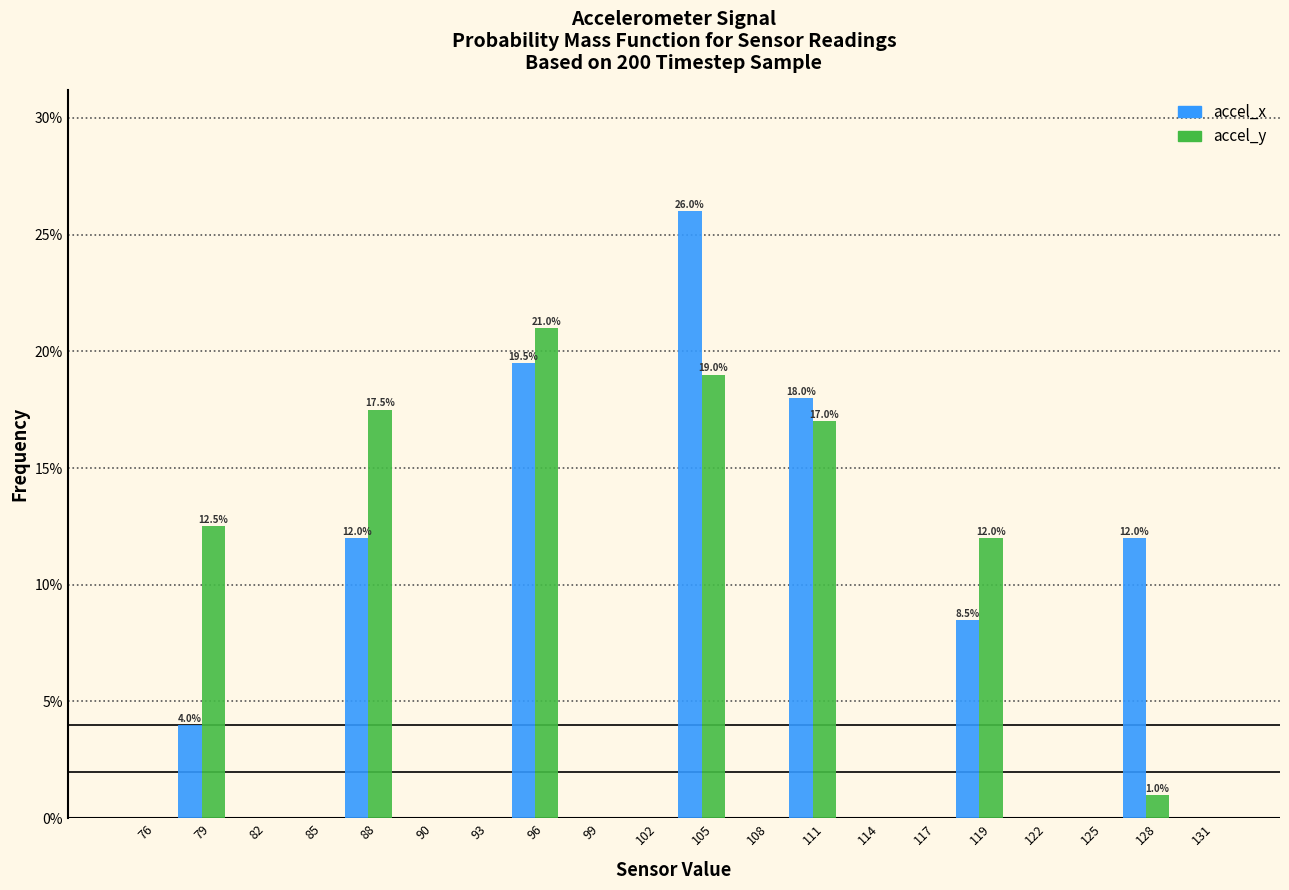

What is the sum of all accel_x values?

100.0